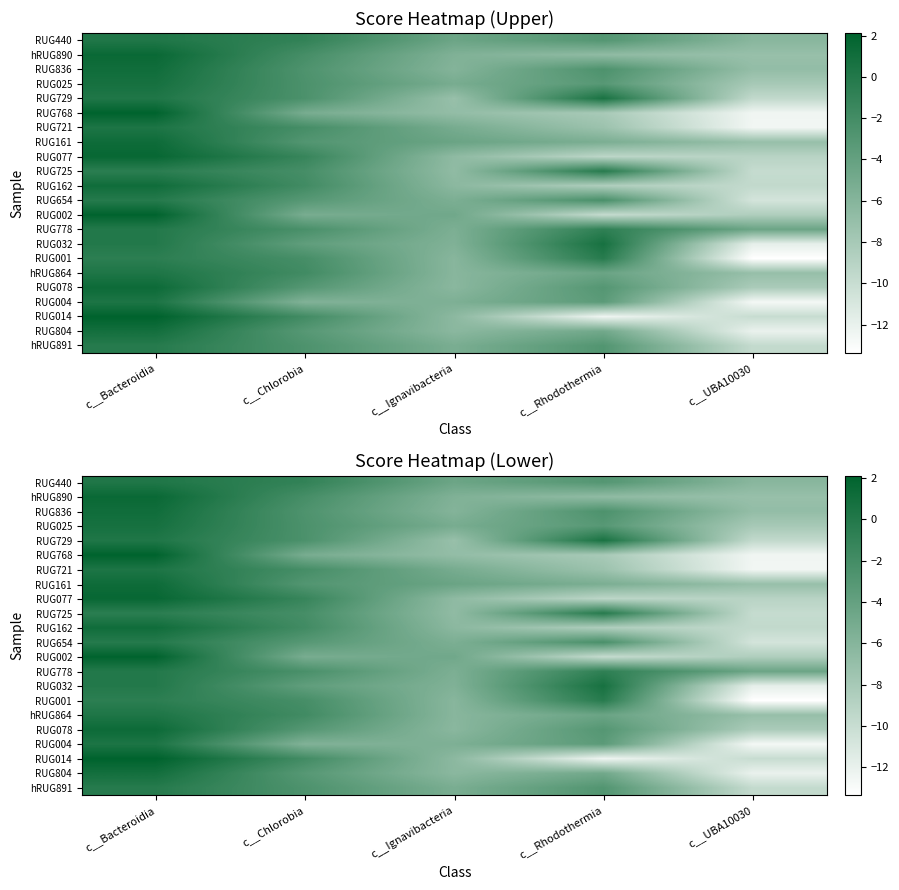

What is the sum of the RUG001 values at c__UBA10030 and c__Rhodothermia?

-13.7